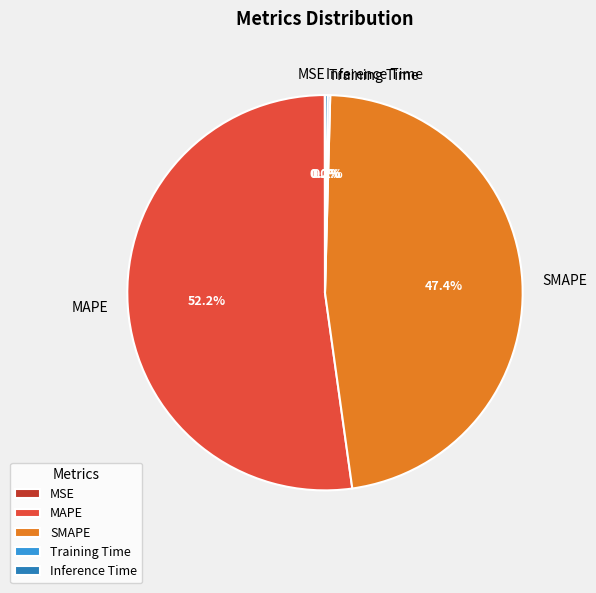

Is there a majority slice in this chart?

Yes